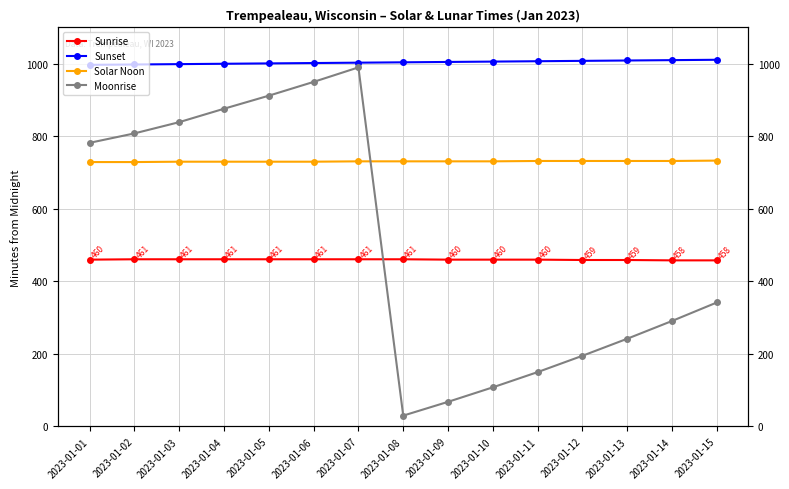

What is the total value across all series at 2023-01-08?

2226